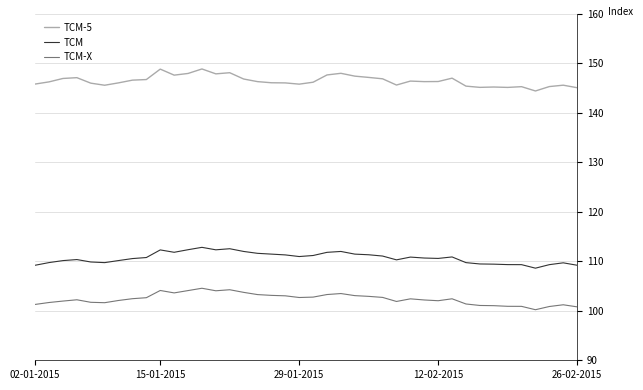

True or false: TCM and TCM-5 intersect in this chart.

False